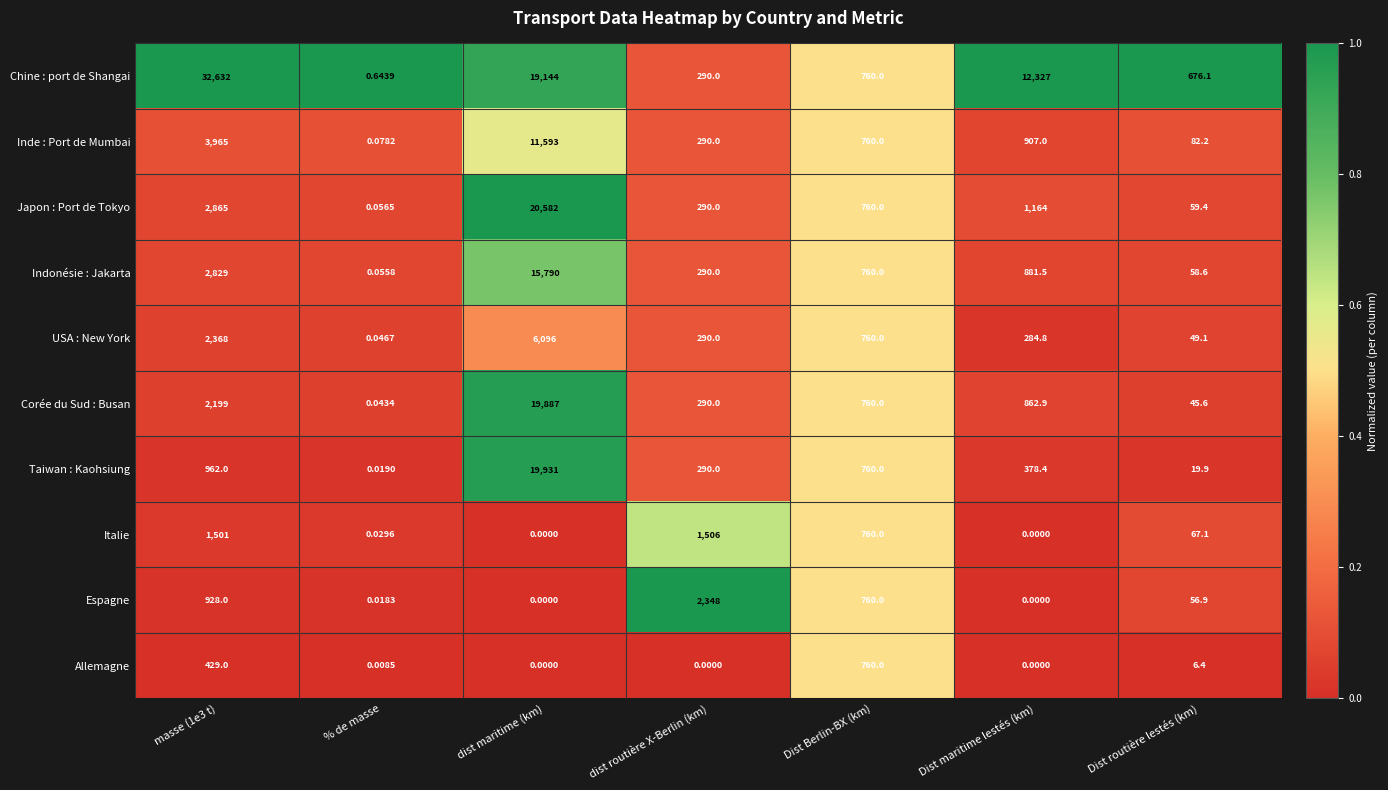

Count the number of categories in the chart.

7